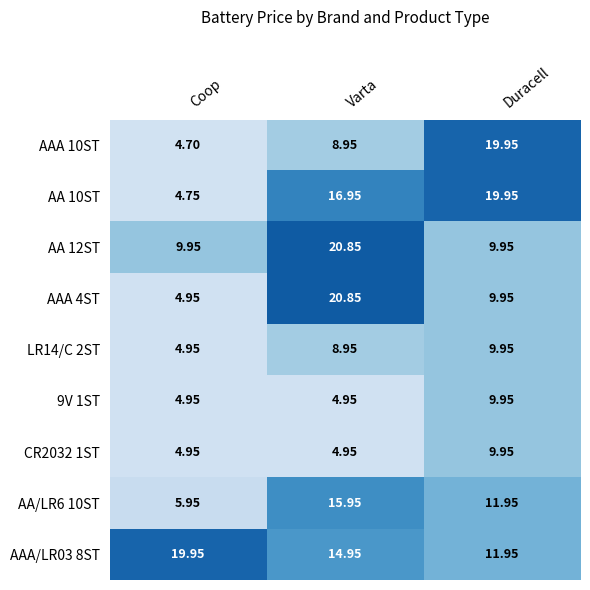

Which category has the lowest value in the AA/LR6 10ST series?

Coop